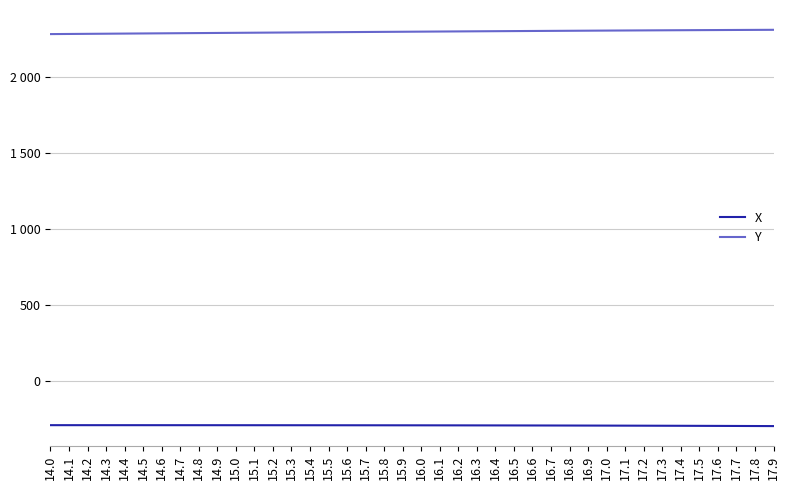

Does the chart display data point markers on the line(s)?

No